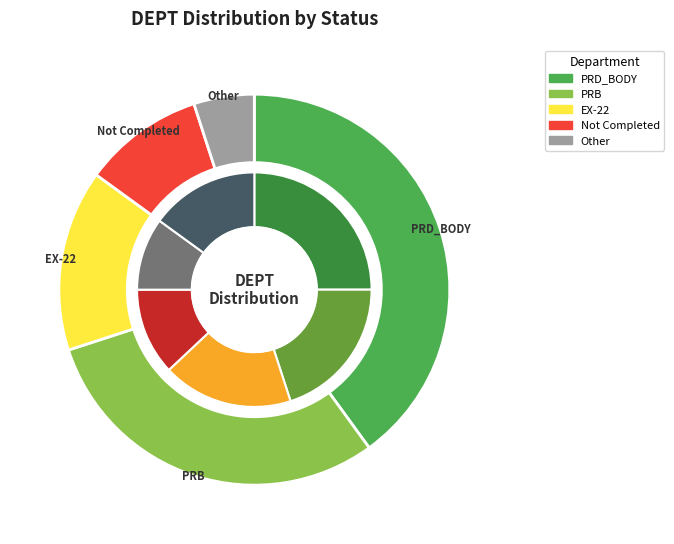

Between PRB and Other, which is larger?

PRB